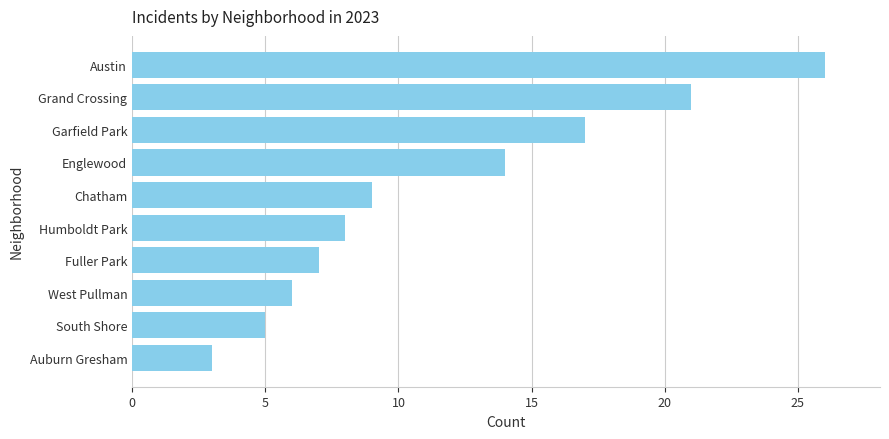

Reading top to bottom, list all the values displayed in this chart.

Austin=26	Grand Crossing=21	Garfield Park=17	Englewood=14	Chatham=9	Humboldt Park=8	Fuller Park=7	West Pullman=6	South Shore=5	Auburn Gresham=3